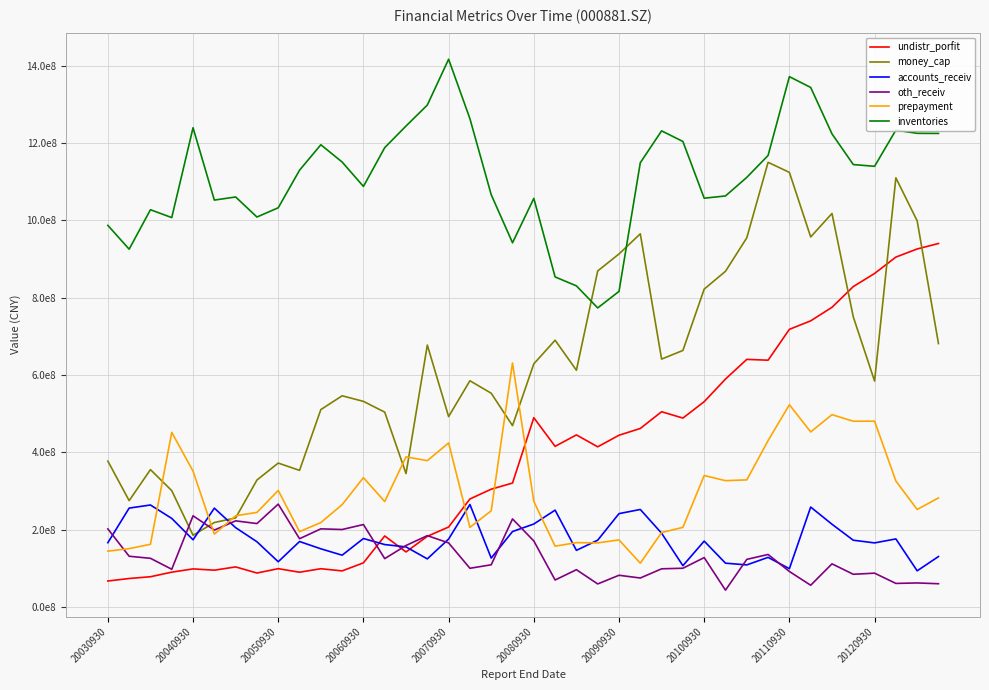

Does the chart display data point markers on the line(s)?

No